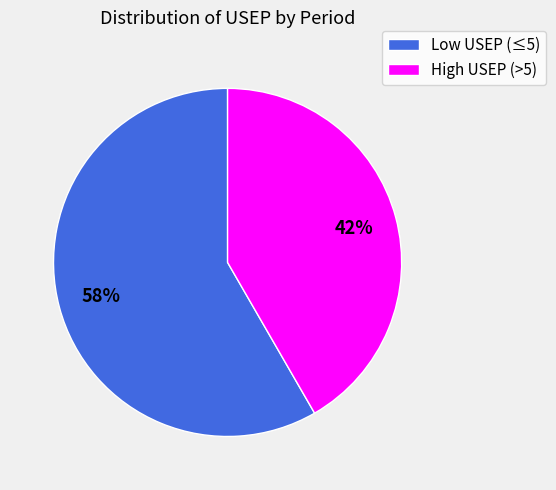

To the nearest percent, what is the average slice percentage?

50%